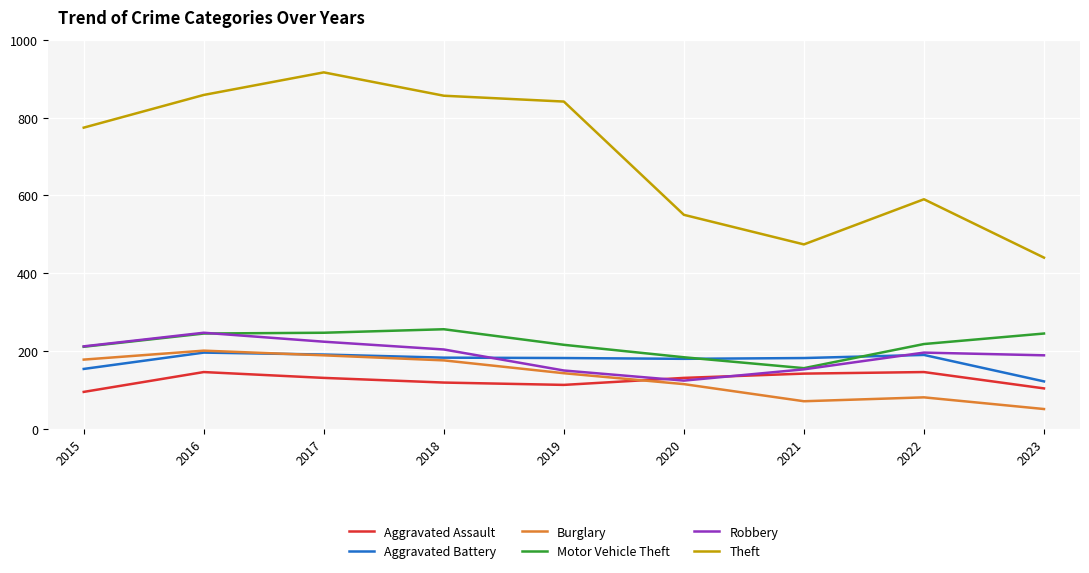

The value of Motor Vehicle Theft at 2017 is 247. True or false?

True